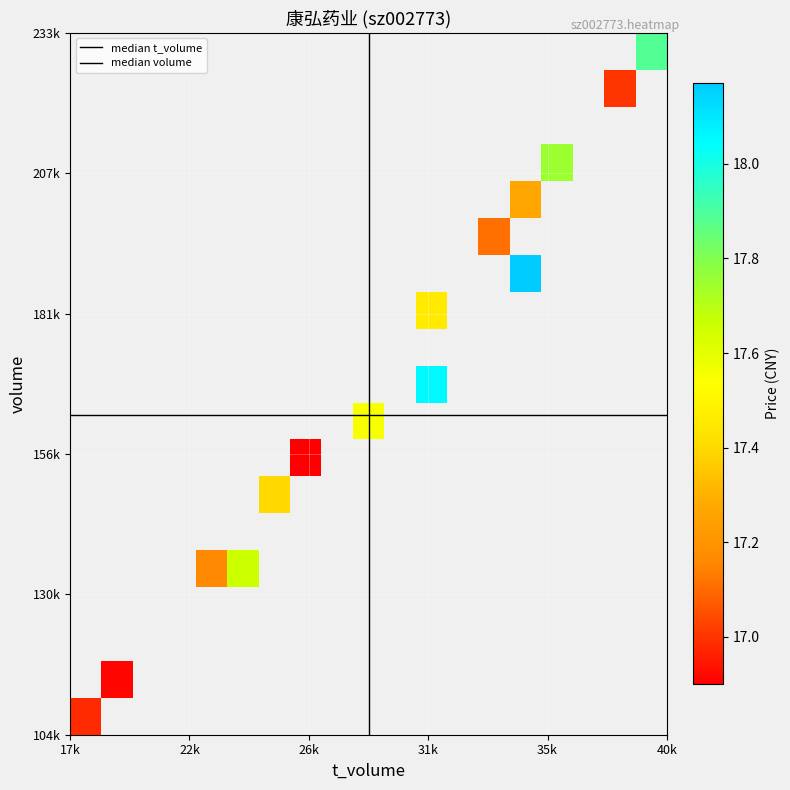

The value of volume at 18 is 128209.1. True or false?

False